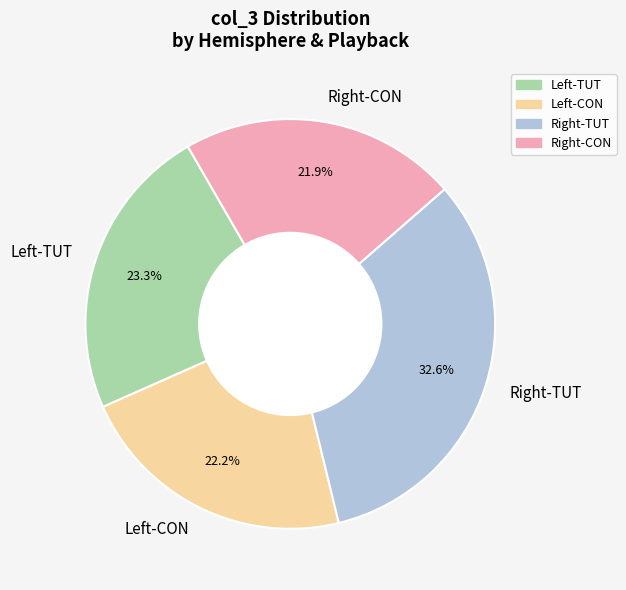

Which category has the biggest portion of the pie?

Right-TUT